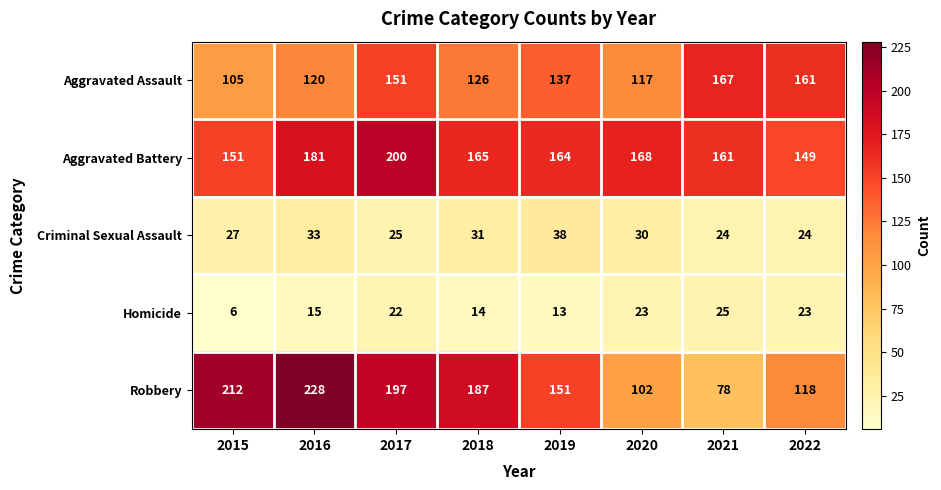

Which category has the highest value across all series?

2016